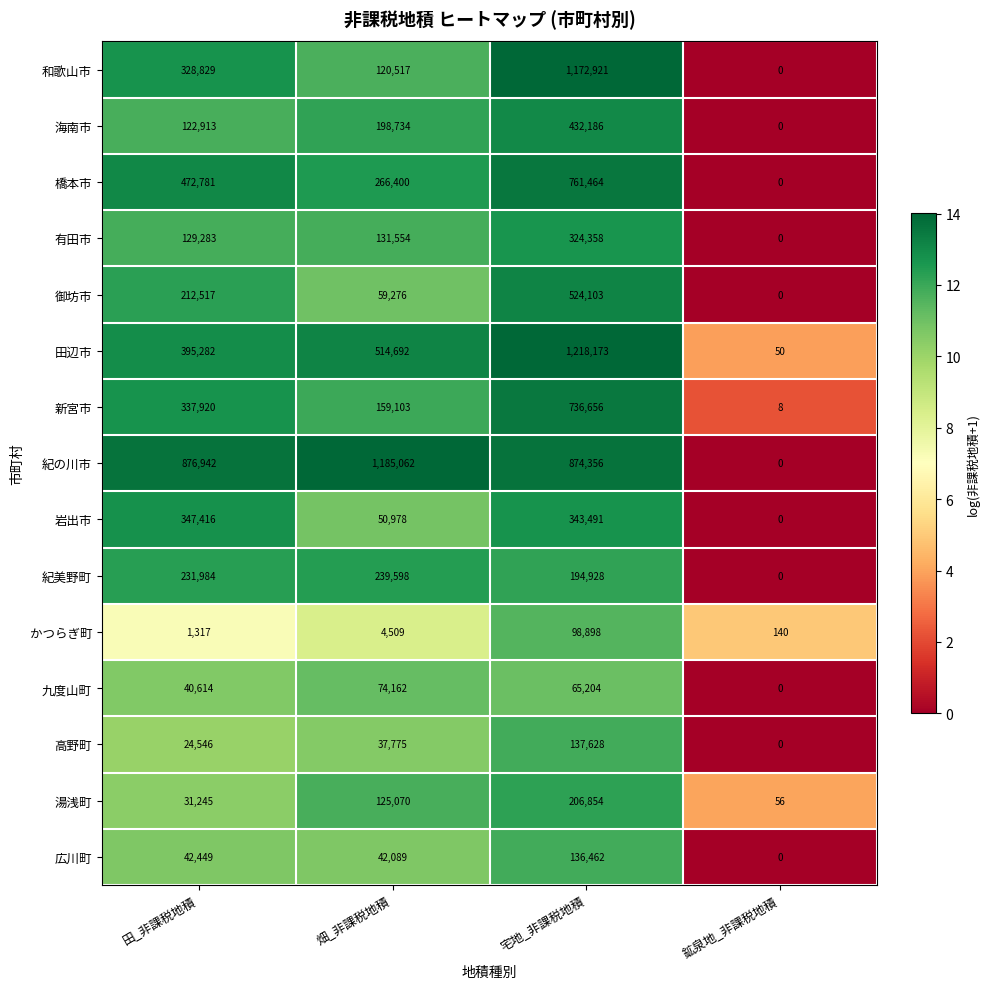

The value of 海南市 at 畑_非課税地積 is 50865. True or false?

False